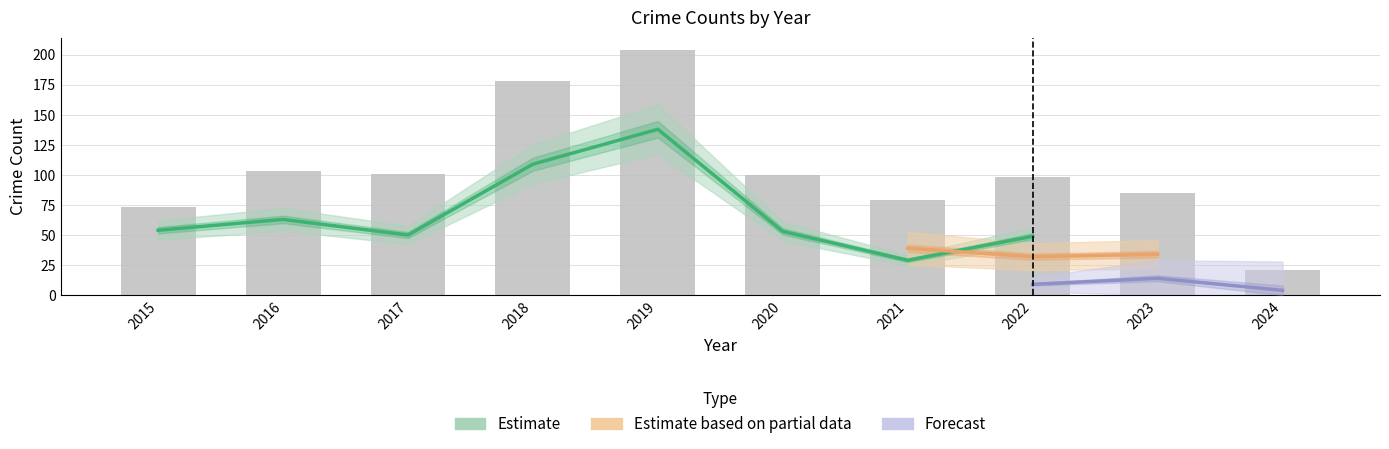

At which label is Robbery closest to 31?

2022